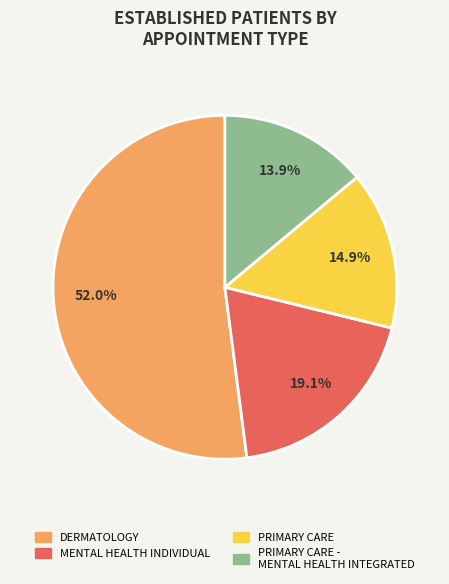

Is there any slice that represents more than half of the pie?

Yes